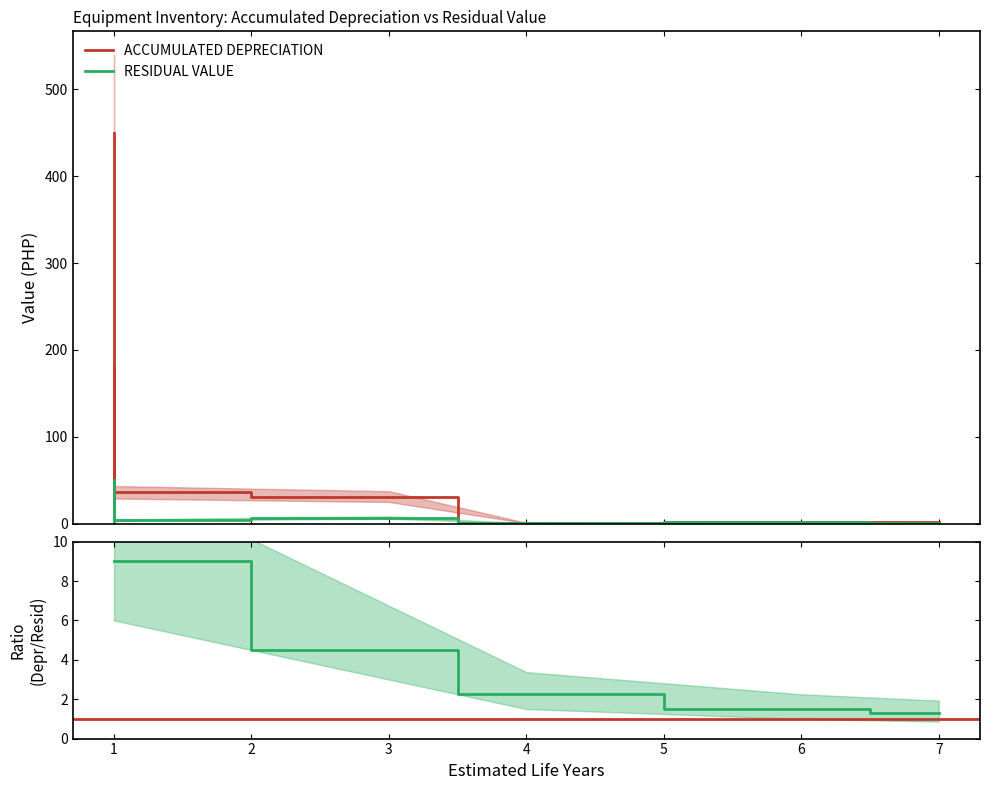

At which label does RESIDUAL VALUE first exceed 1?

1